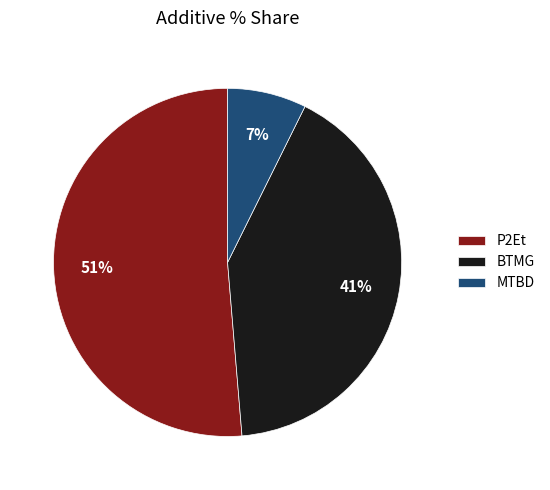

How many segments does this pie chart have?

3